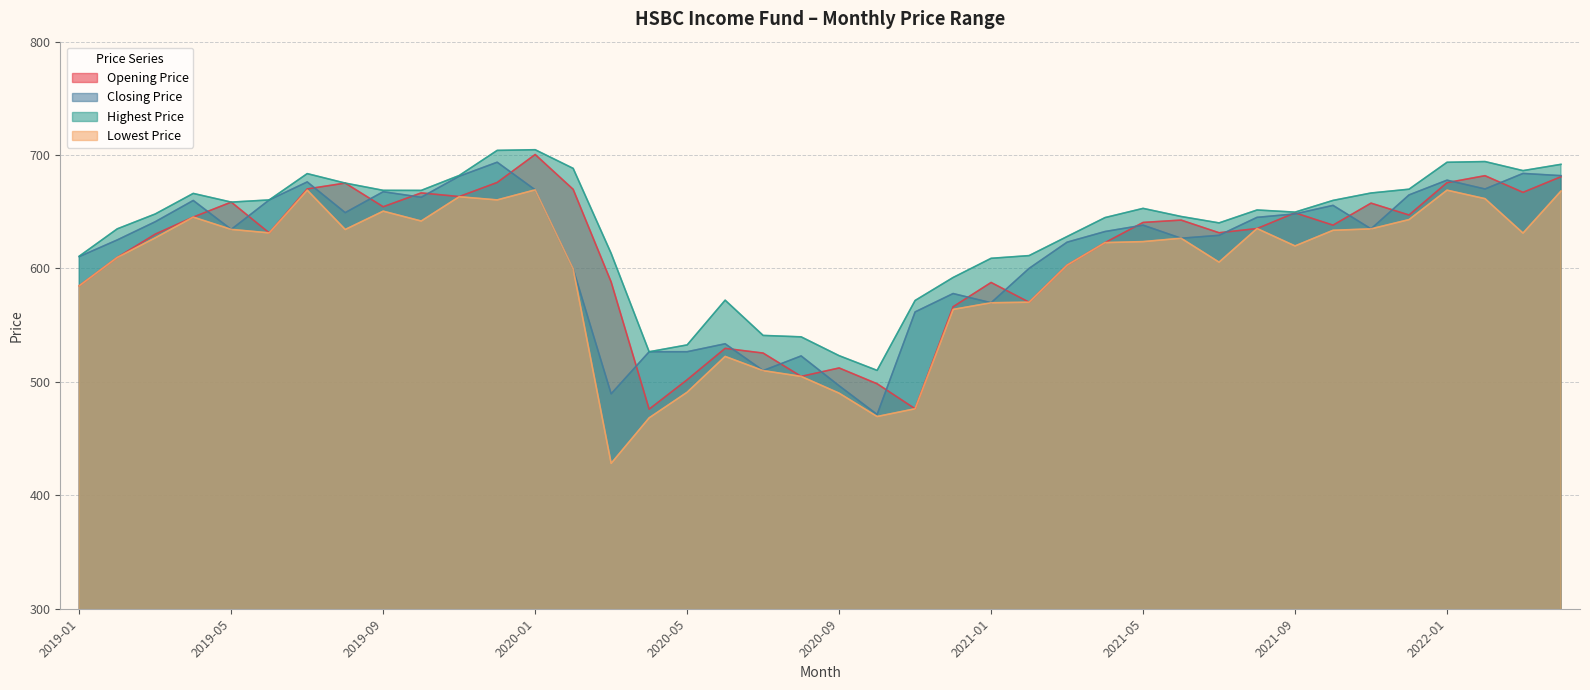

Reading left to right, transcribe all the data shown in this chart.

Opening Price: 584.8	609.8	630.3	645.3	658.5	631.4	670.1	675.3	654.4	666.6	663.4	675.9	700.5	669.8	588.1	476.0	501.9	529.6	525.4	504.9	512.3	498.4	476.3	566.3	587.7	570.3	603.0	622.8	640.6	642.7	631.5	635.2	649.1	638.2	657.6	647.1	675.7	681.8	667.1	680.9
Closing Price: 610.5	625.2	641.2	660.0	634.5	660.4	676.3	649.2	667.7	662.8	681.3	693.7	669.3	599.7	489.5	526.6	526.6	533.6	510.0	522.9	496.6	471.3	561.7	577.9	569.8	600.1	623.2	632.6	638.2	626.7	629.2	645.1	648.1	655.6	634.9	664.9	677.9	670.1	683.8	681.9
Highest Price: 610.9	635.0	648.1	666.2	658.5	660.4	683.6	675.3	668.9	668.8	682.0	704.1	704.7	688.3	613.3	526.6	532.6	572.1	541.0	539.7	523.1	510.1	571.8	592.1	609.0	611.4	628.2	644.9	653.0	645.9	640.2	651.6	649.7	660.0	666.6	669.9	693.6	694.3	686.3	691.8
Lowest Price: 584.8	609.8	627.0	645.3	634.5	631.4	669.1	634.4	650.5	641.9	663.3	660.5	669.3	599.7	428.2	468.3	490.9	522.5	510.0	504.9	490.1	469.5	476.3	563.9	569.8	570.3	603.0	622.8	623.7	626.7	605.6	635.2	619.9	633.7	634.9	643.1	669.1	661.6	631.2	668.3